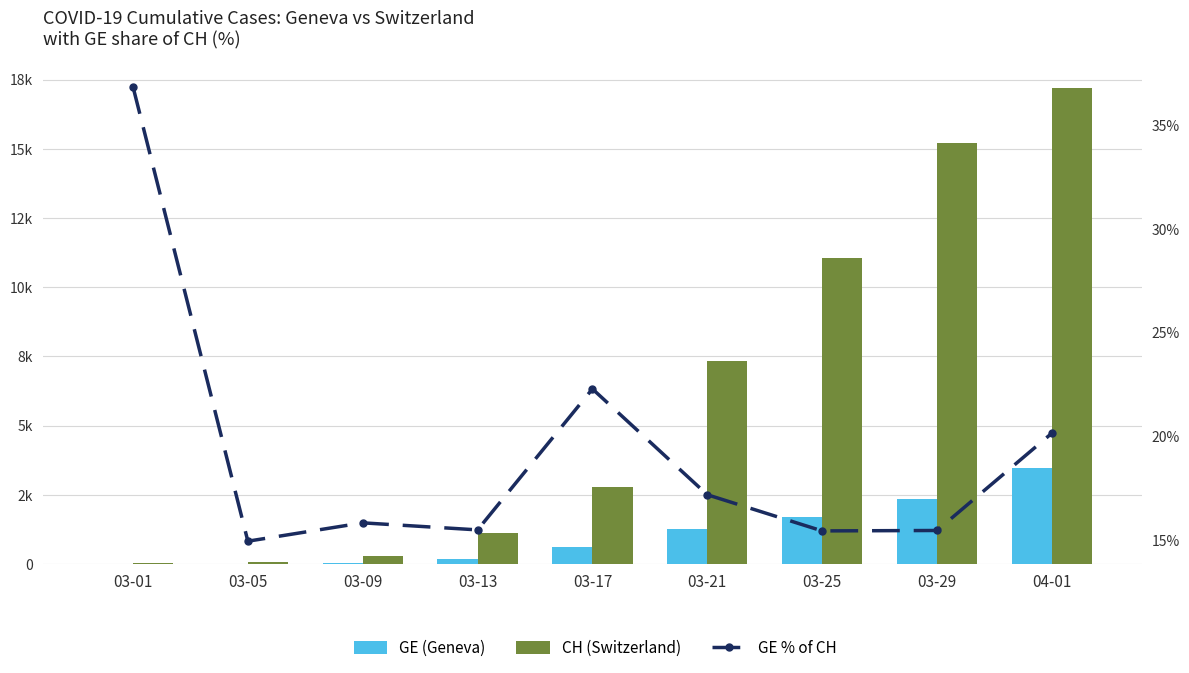

Is it true that CH (Switzerland) equals 3981.9 at 03-17?

False